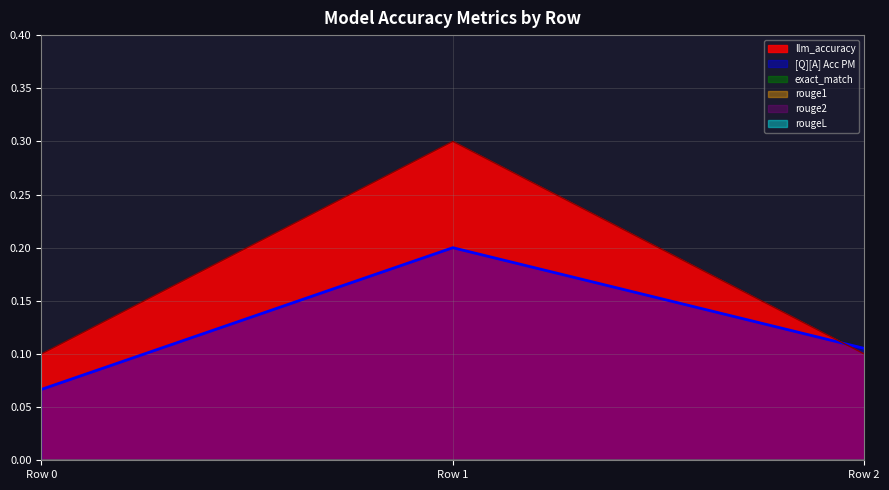

The [Q][A] Acc PM series shows 0.0 at 0. True or false?

False